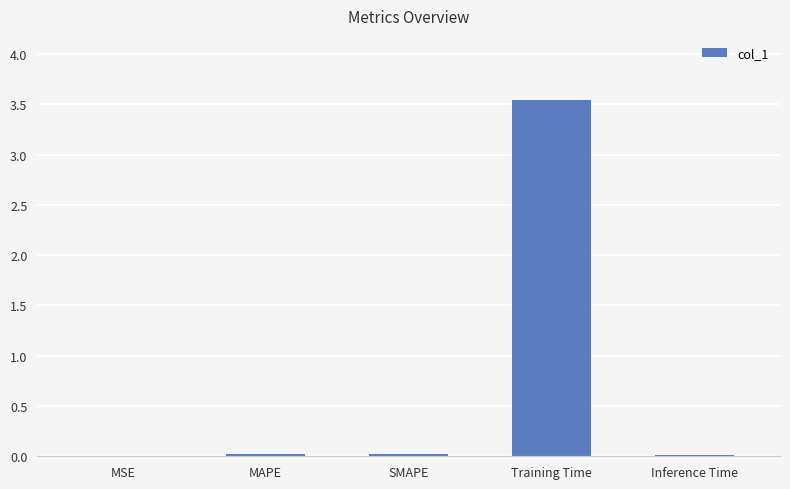

Between MSE and Training Time, which is larger?

Training Time